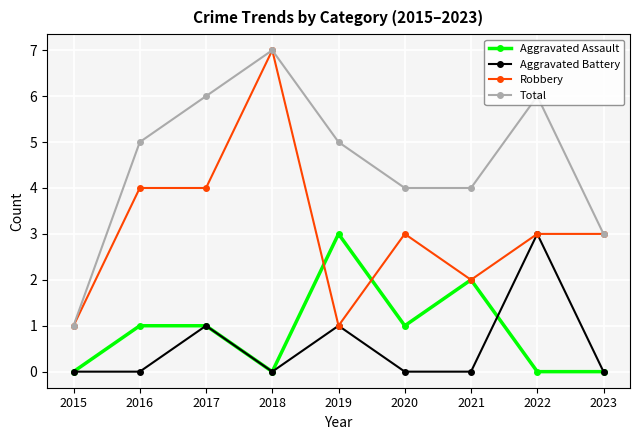

At which label does Robbery reach its peak?

2018